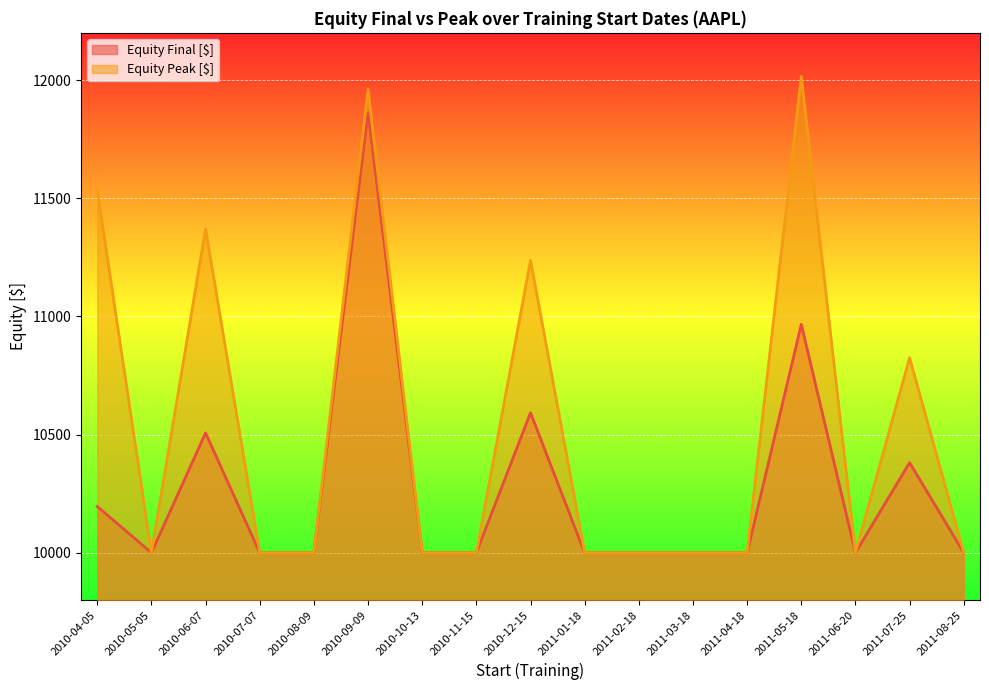

What position from the right is 2011-05-18?

4